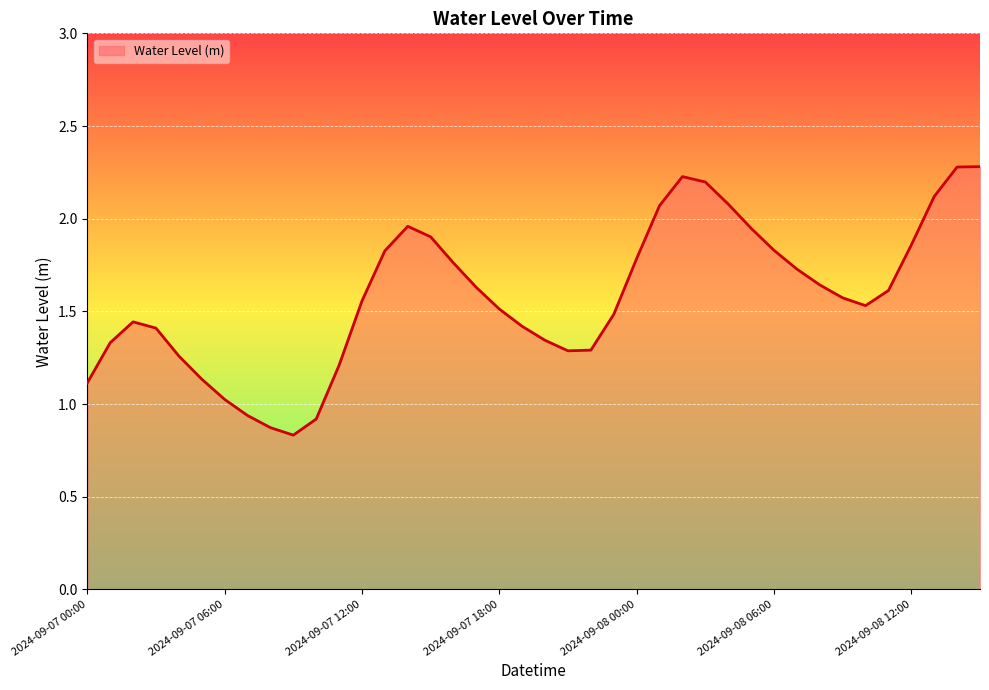

What is the greatest value displayed?

2.3